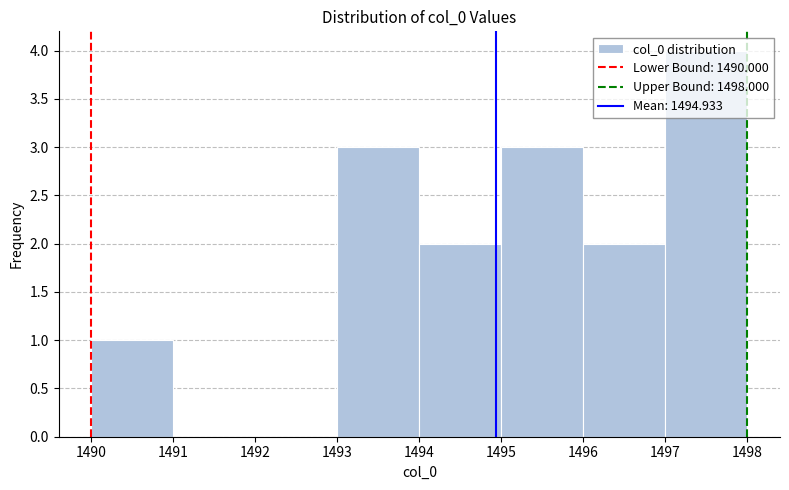

Reading left to right, list every bar in this chart as the range it spans on the x-axis followed by its height. The values are not printed on the chart, so give them approximately, as read against the axis.

1490 to 1491: 1
1491 to 1492: 0
1492 to 1493: 0
1493 to 1494: 3
1494 to 1495: 2
1495 to 1496: 3
1496 to 1497: 2
1497 to 1498: 4